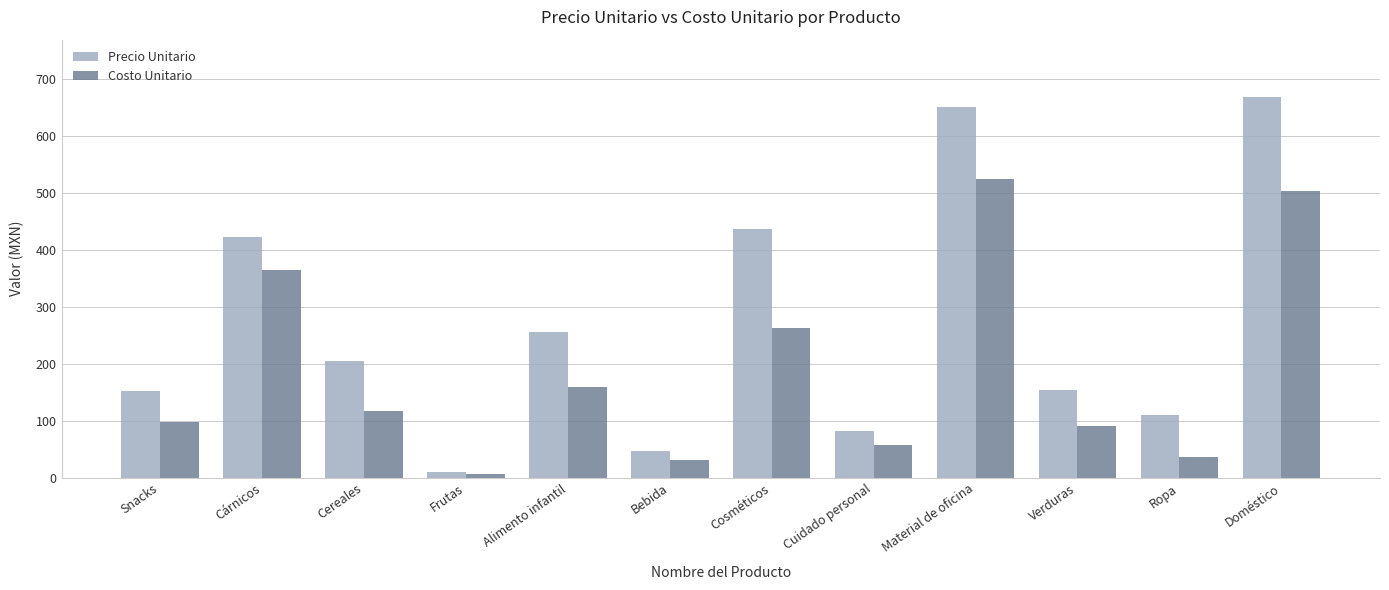

Is the value of Costo Unitario at Cereales greater than the value of Precio Unitario at Cosméticos?

No